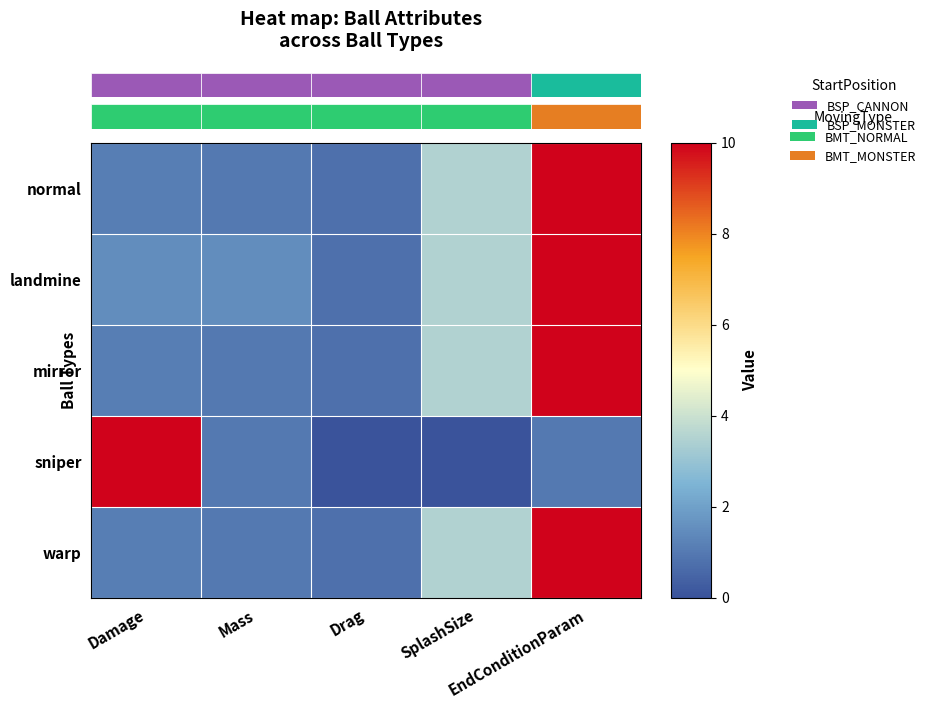

What is the maximum value for mirror?

20.0